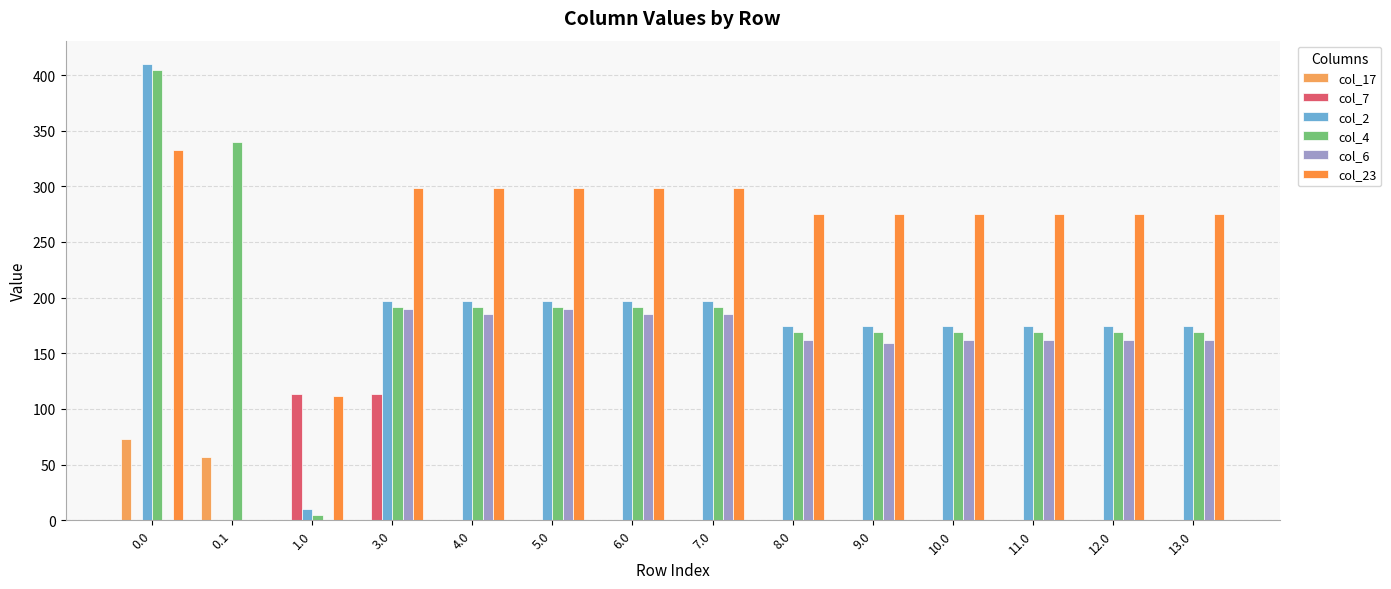

How many categories are shown in the chart?

14